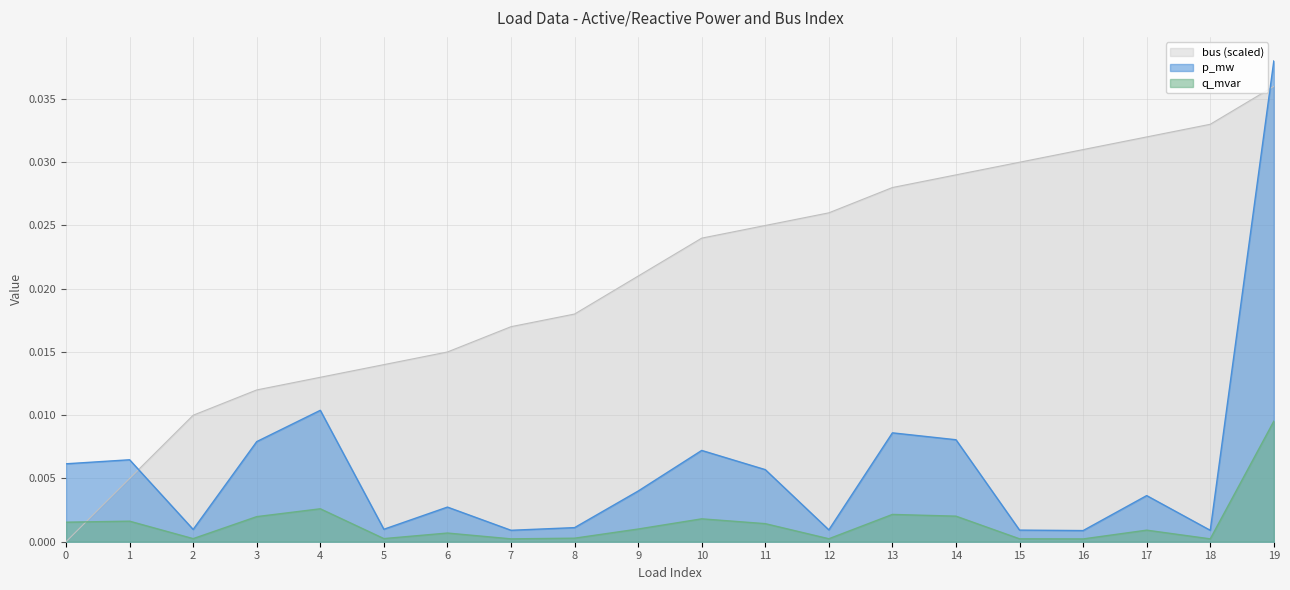

Rank the series at 7 from lowest to highest value.

q_mvar, p_mw, bus